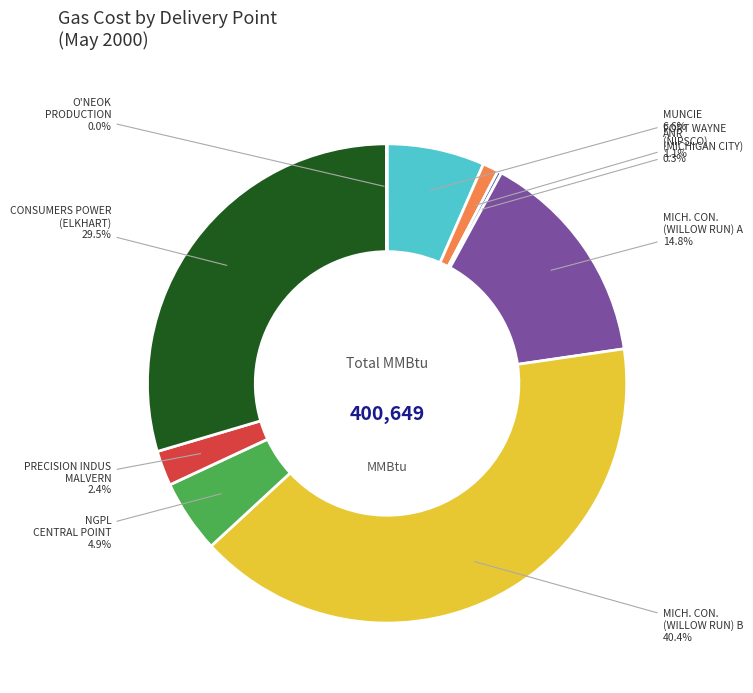

To the nearest percent, what is the average slice percentage?

11%